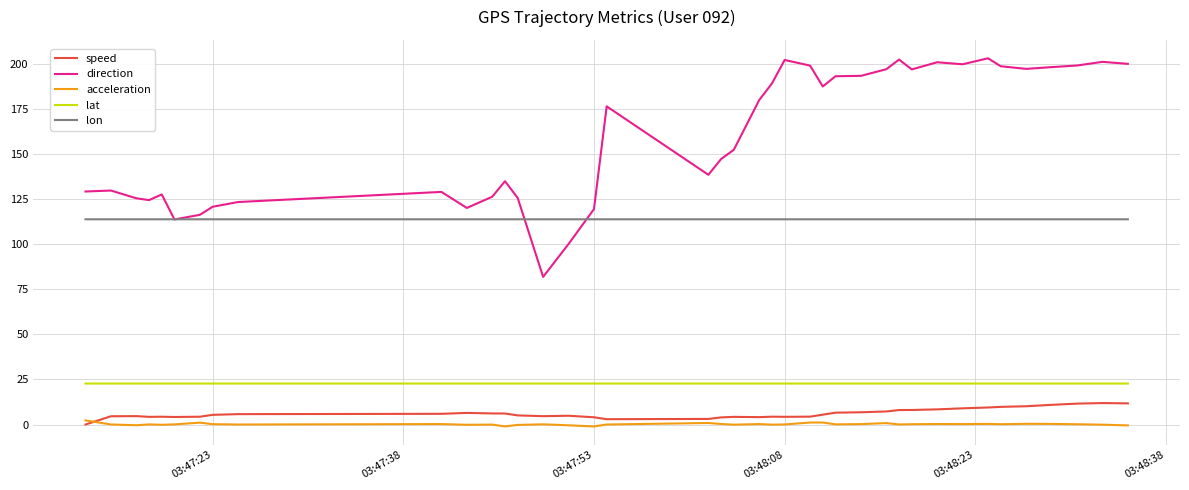

What is the maximum value shown in the chart?

203.1